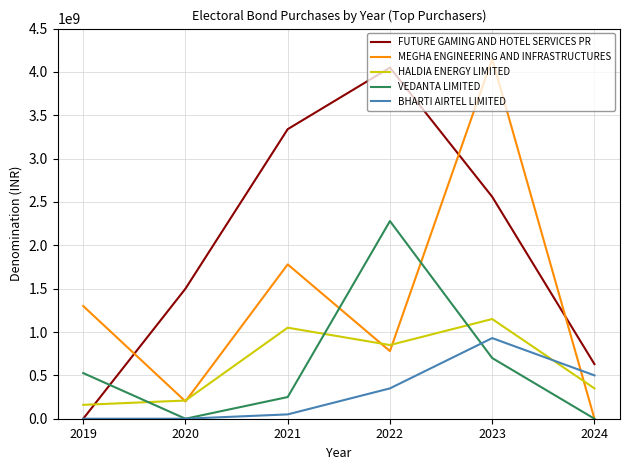

Does the chart have visible grid lines?

Yes